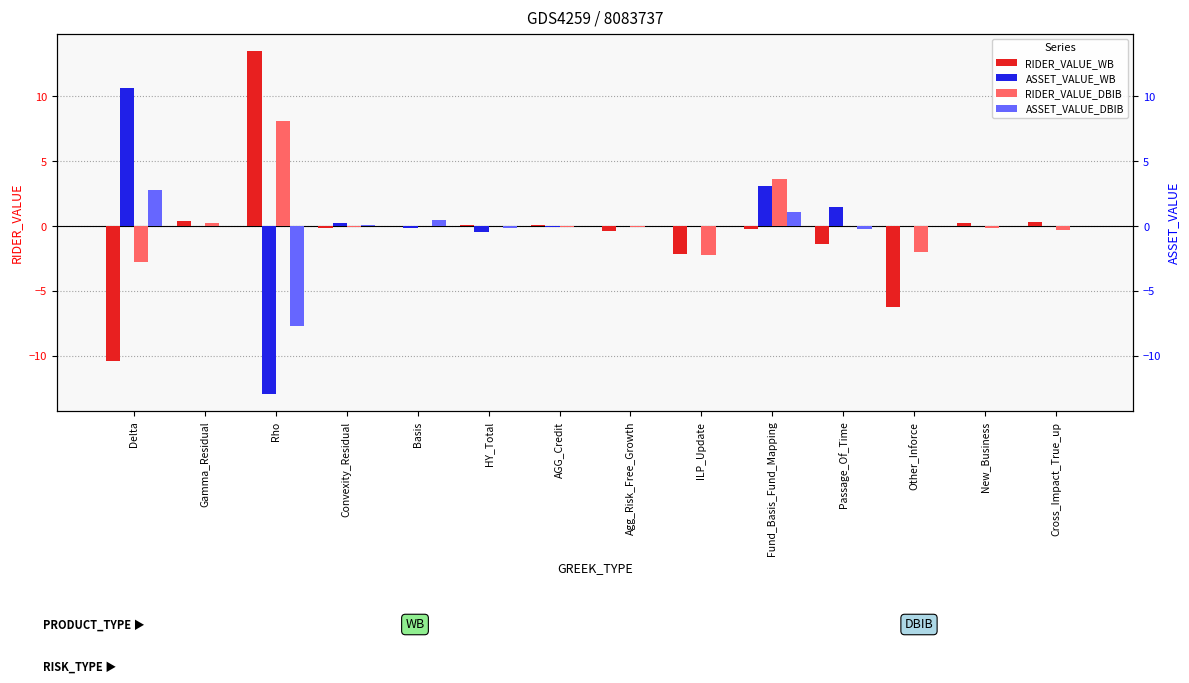

At which label does RIDER_VALUE_WB first exceed 0?

Gamma_Residual